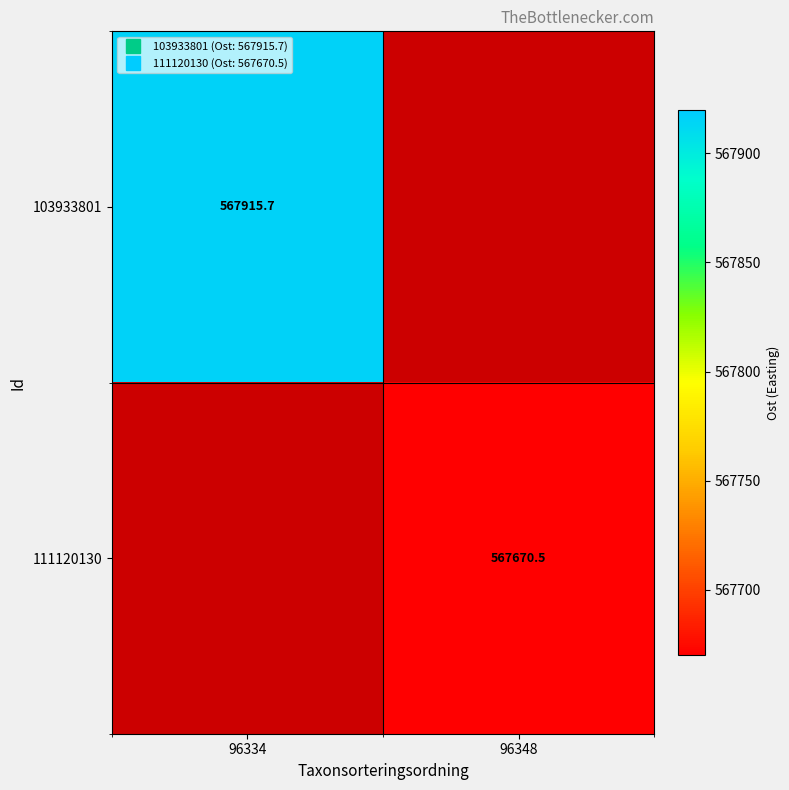

At how many categories does at least one series exceed 567873?

1